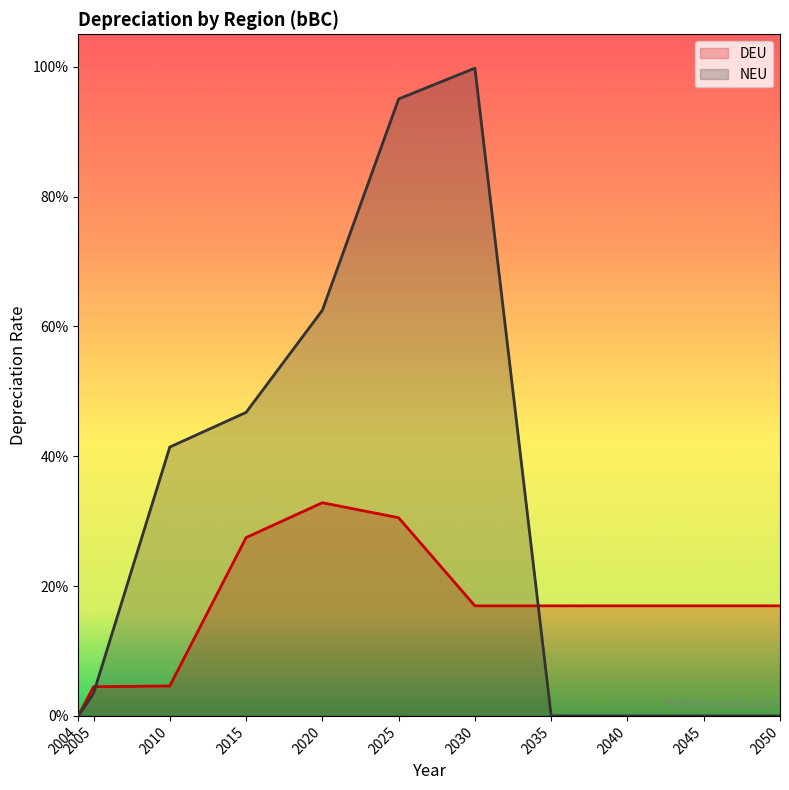

Between 2030 and 2035, which is larger?

2030